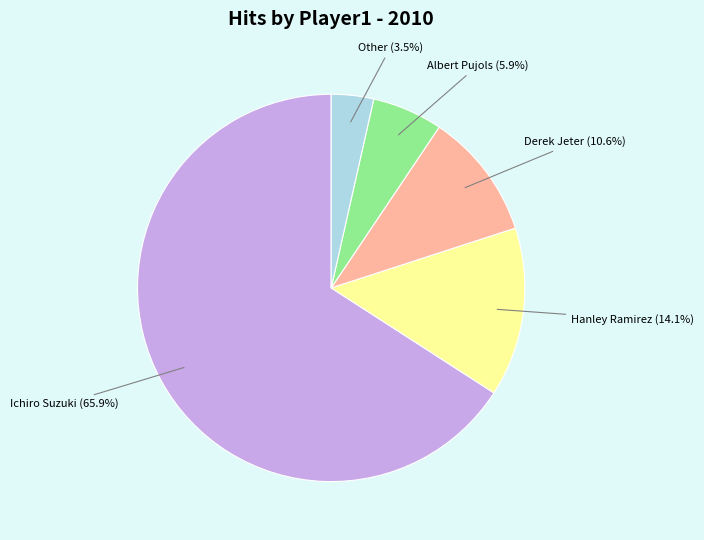

Does any single category account for the majority?

Yes